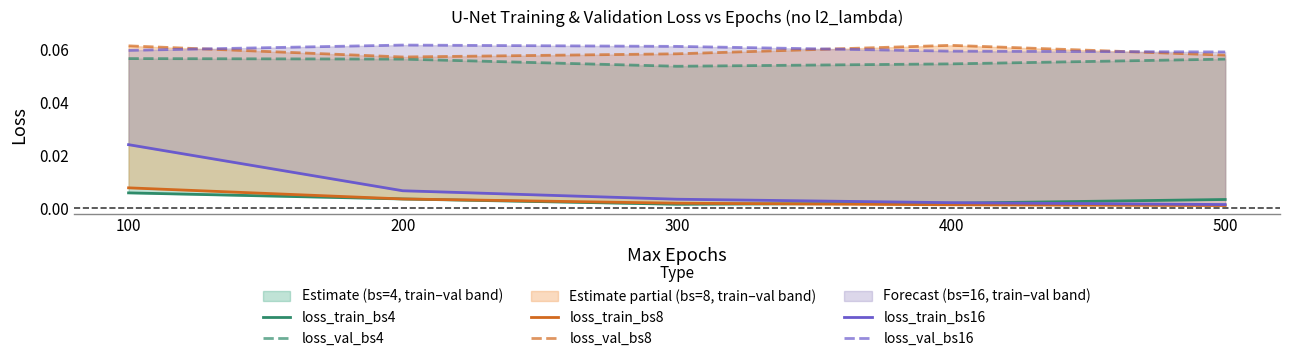

Which has a higher value, 400 or 200?

200